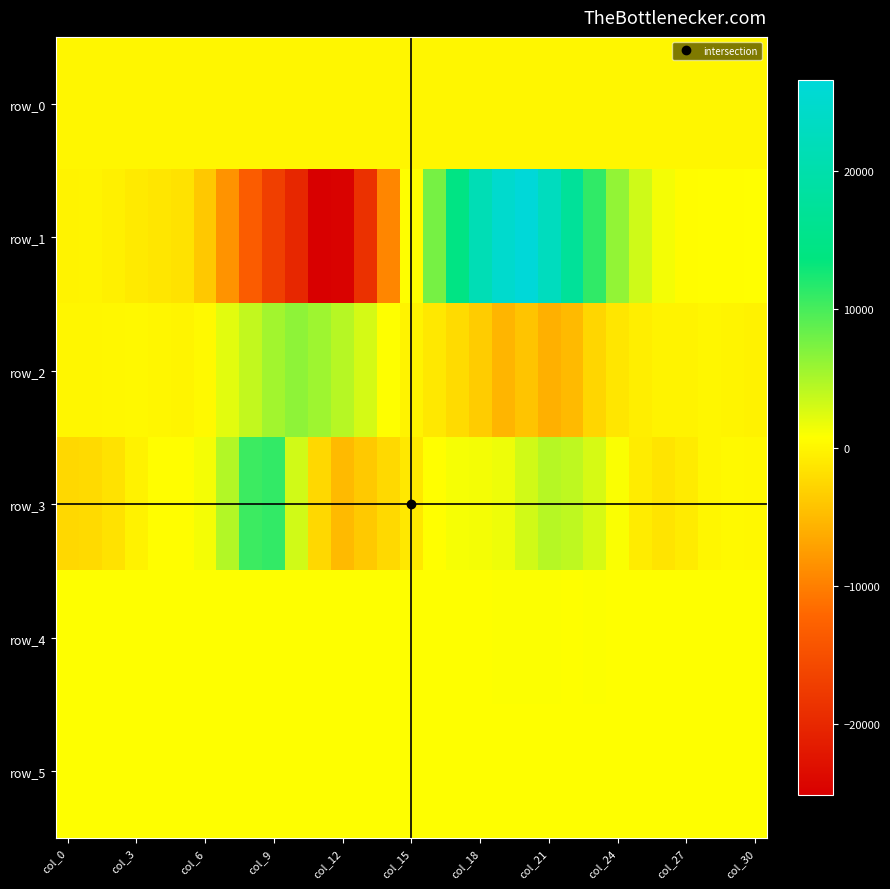

What is the difference between the maximum and minimum values in the row_3 series?

16117.0